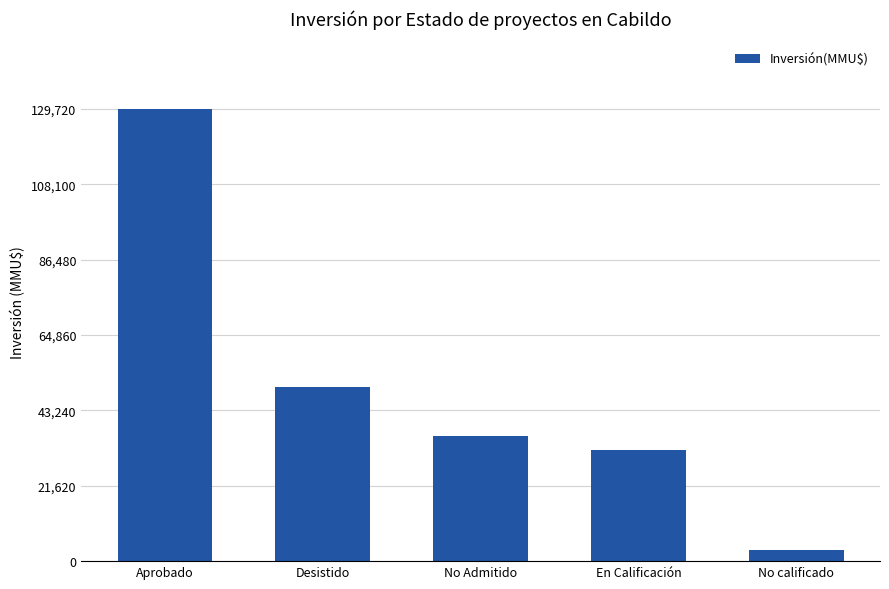

Rank the categories by value from lowest to highest.

No calificado, En Calificación, No Admitido, Desistido, Aprobado